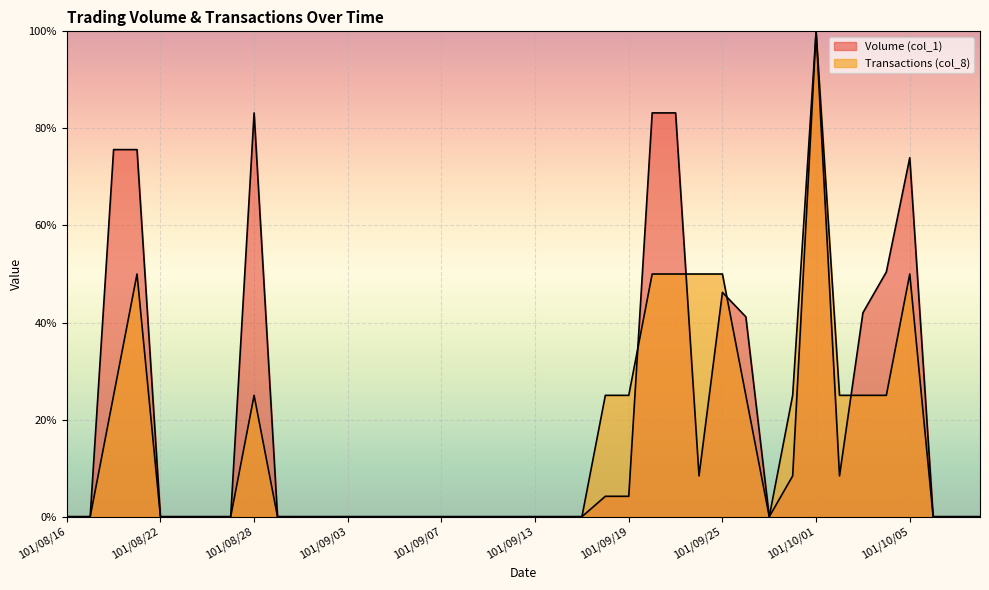

What is the difference between the second highest and second lowest values in the Transactions (col_8) series?

0.5